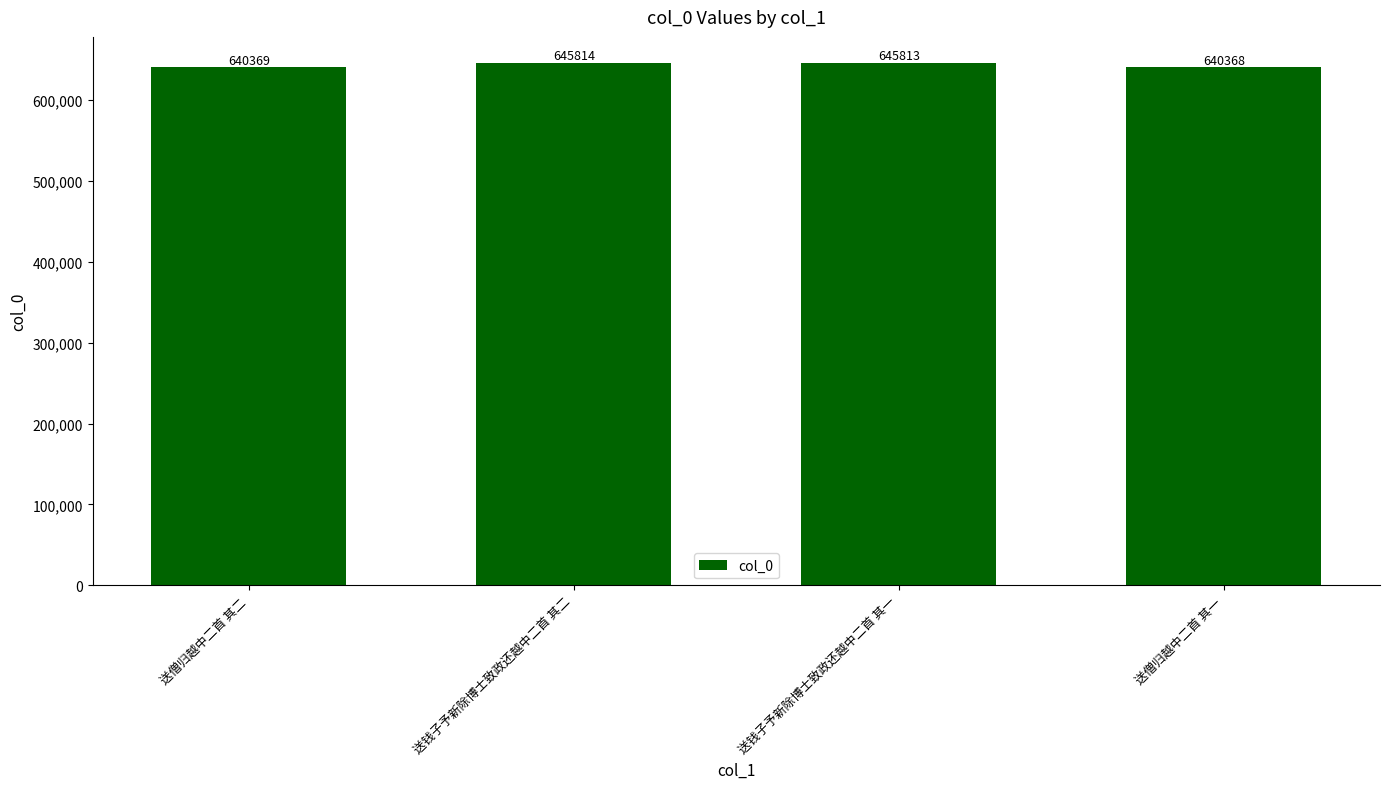

What is the sum of the values at 送钱子予新除博士致政还越中二首 其二 and 送僧归越中二首 其一?

1286182